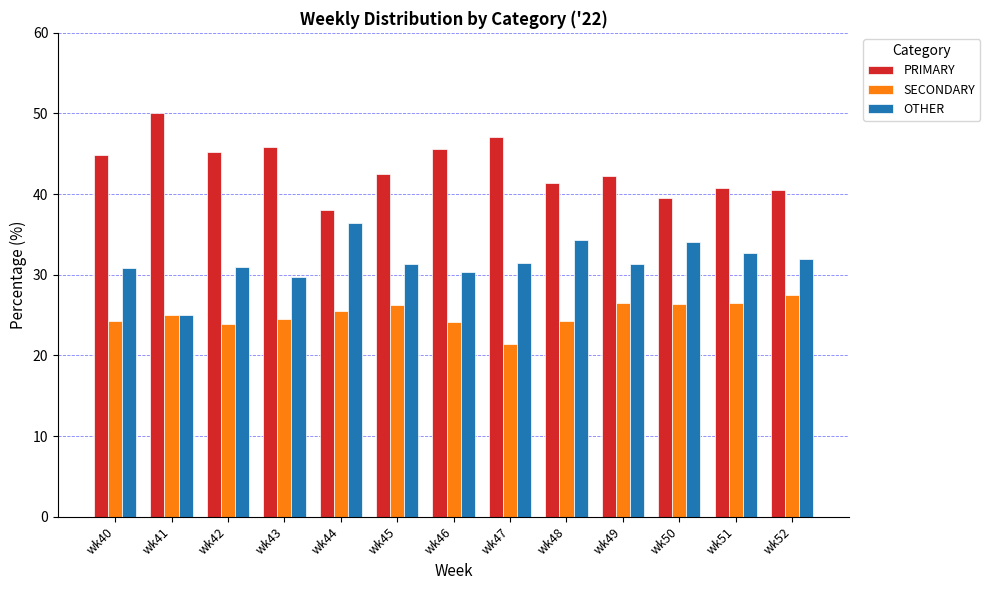

Which series has the largest total across all categories?

PRIMARY